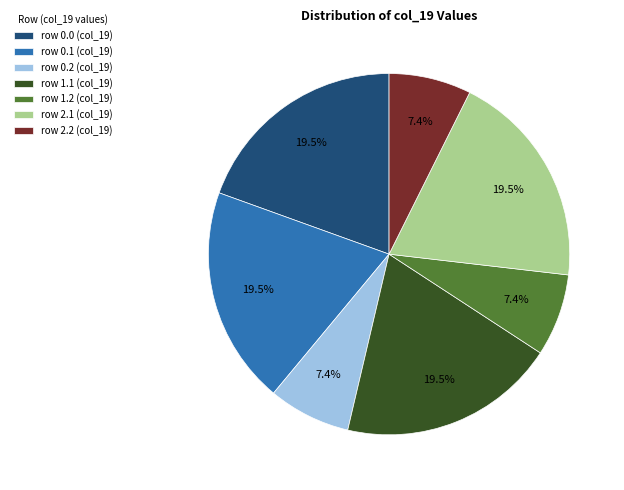

Do row 2.2 (col_19) and row 1.2 (col_19) together represent more than half of the pie?

No